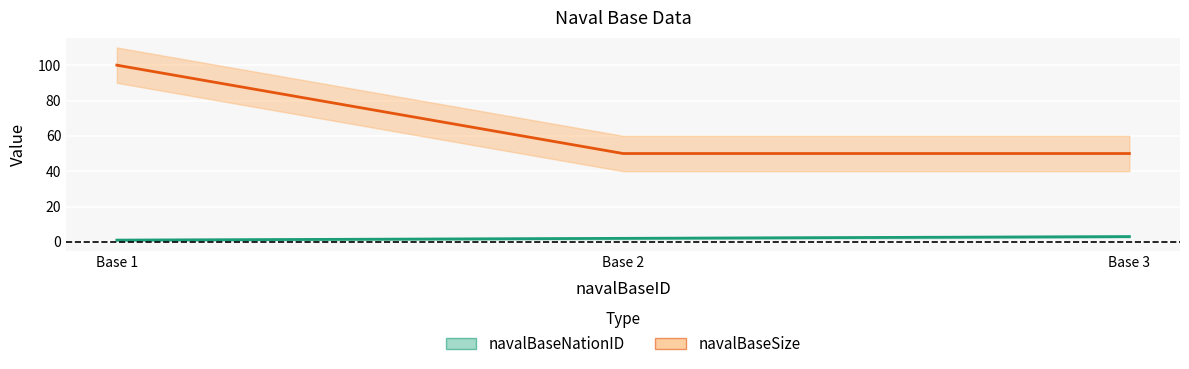

How many data points in navalBaseNationID are less than 2?

1